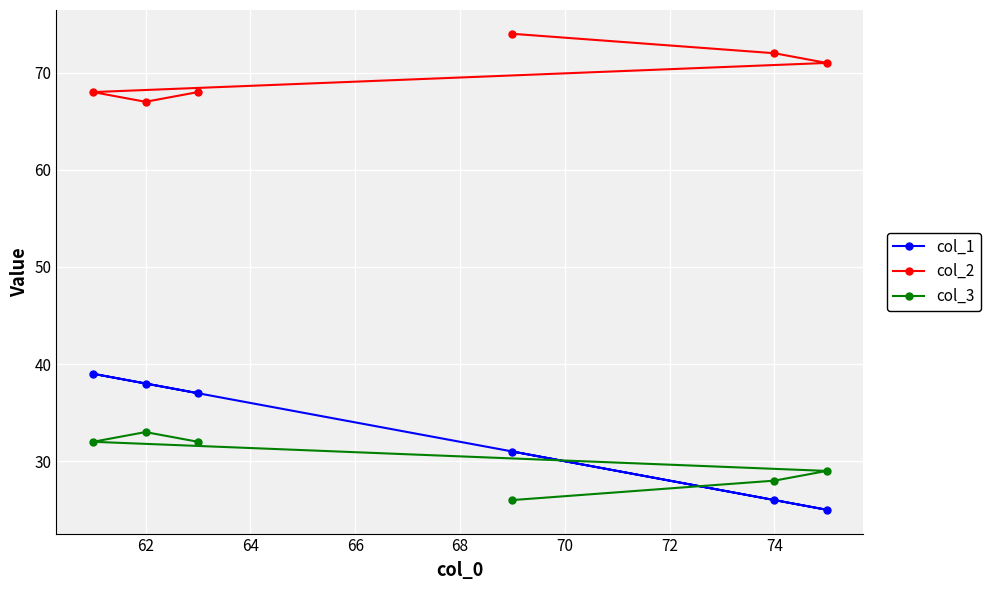

What is the difference between the maximum and minimum values in the col_3 series?

7